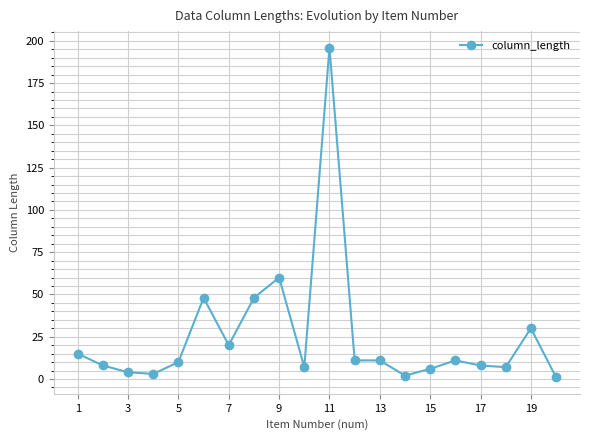

What is the sum of all values?

506